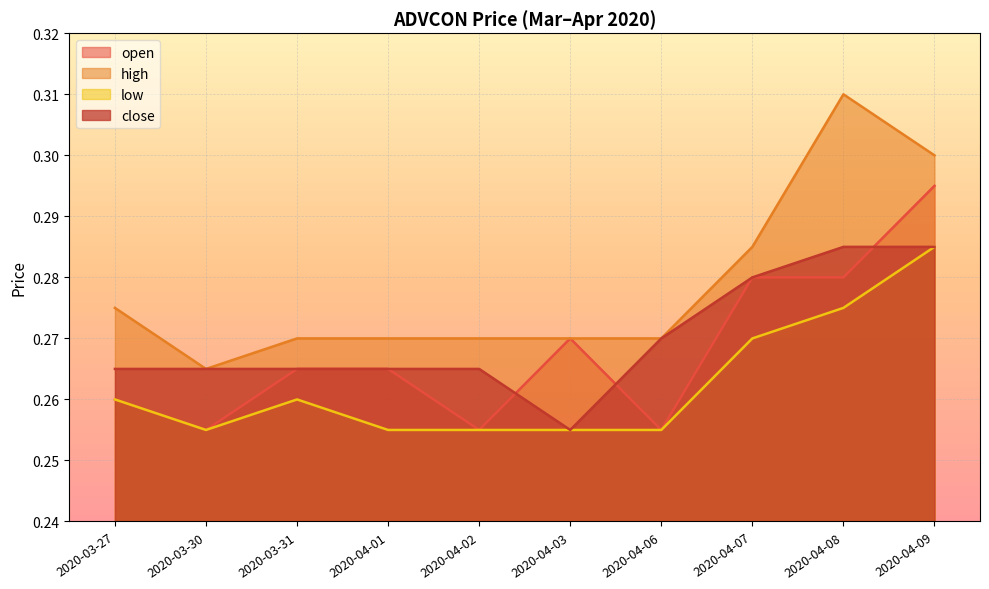

Which category has the lowest value in the low series?

2020-03-30